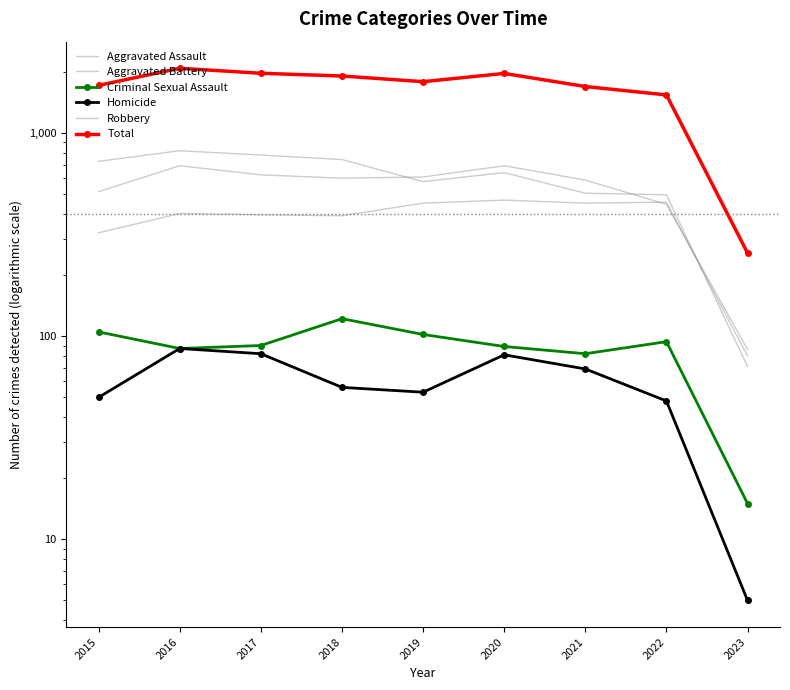

What is the value of the Aggravated Assault point at the 3rd from the left?

396